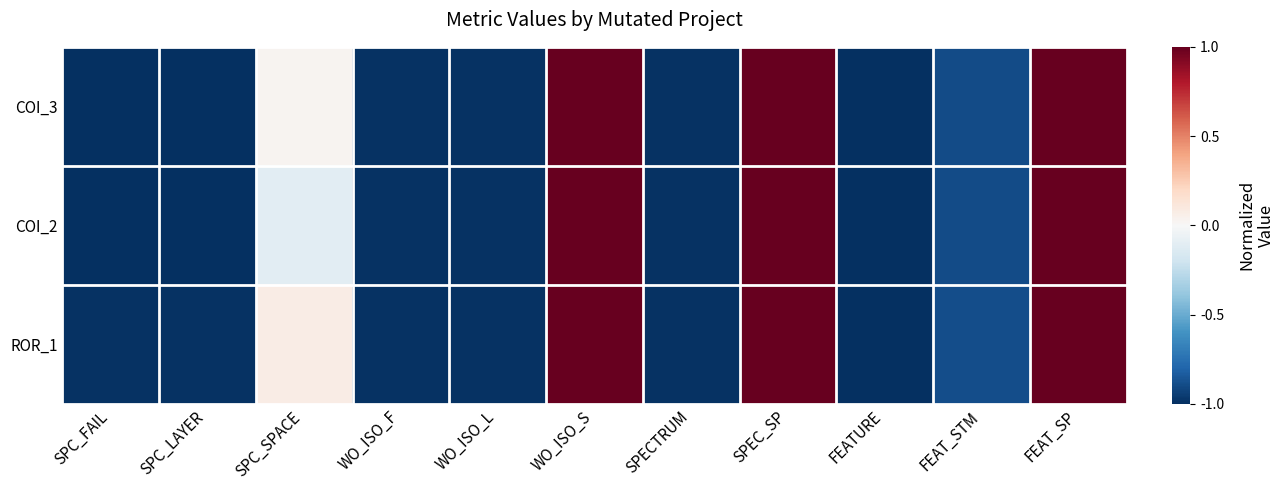

At which category does the chart reach its minimum across all series?

SPC_FAIL